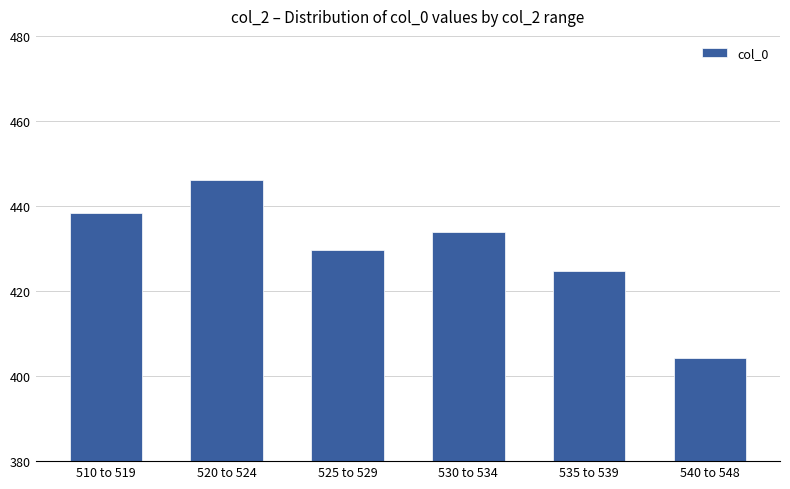

What is the sum of the values at 520 to 524 and 540 to 548?

850.3